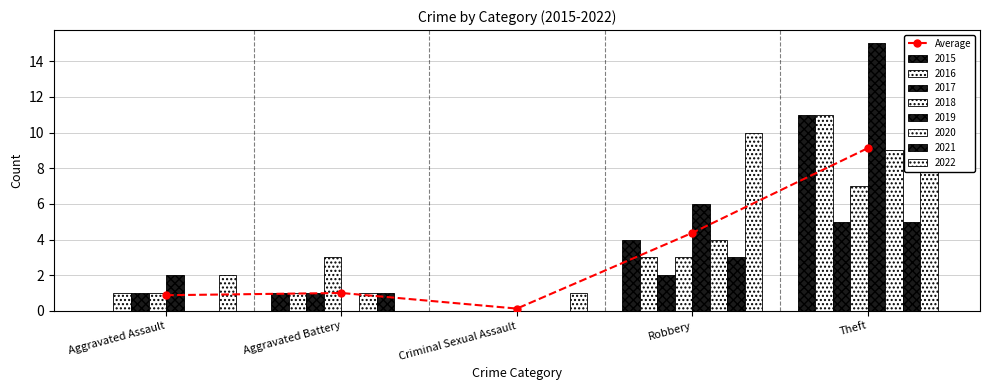

What is the value of the 3rd bar from the left?

0.1